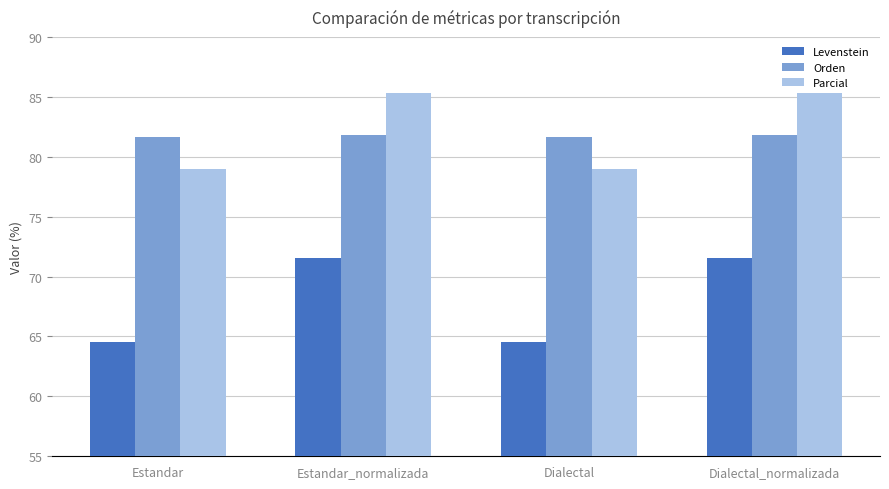

How many groups of bars are there?

4